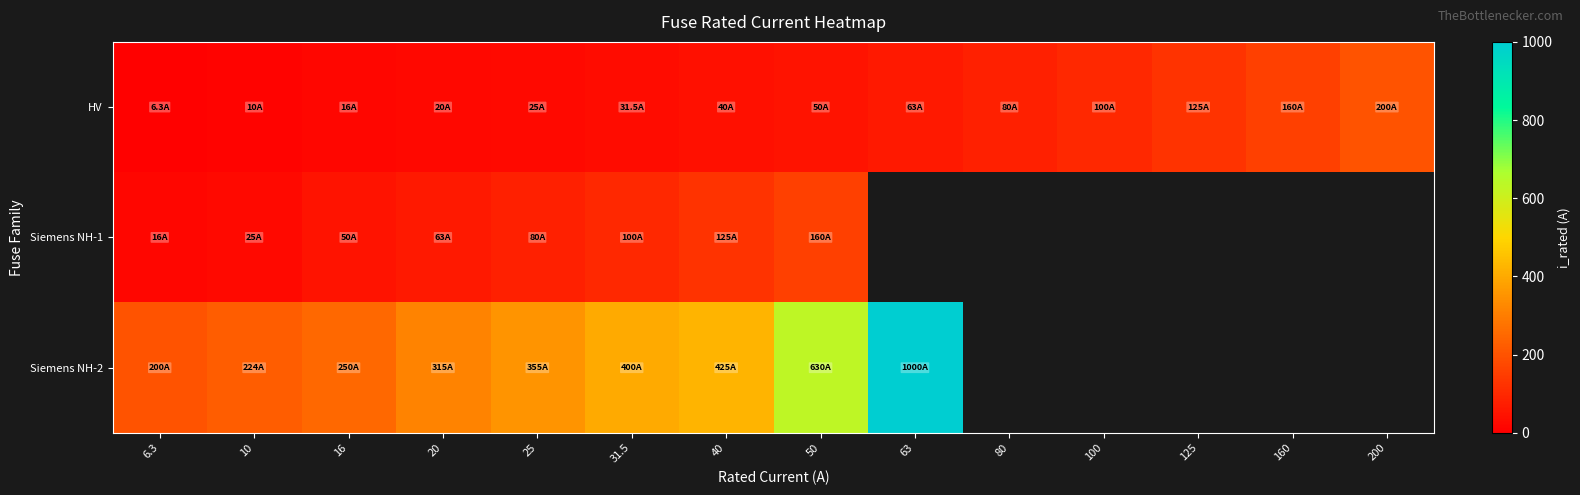

Is it true that Siemens NH-2 equals 315.0 at 20?

True